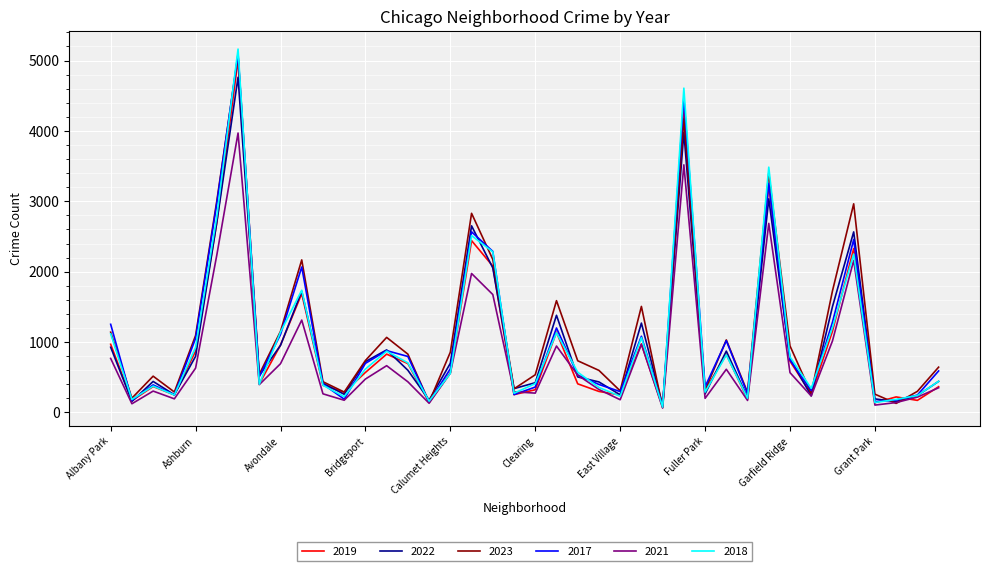

What is the maximum value shown in the chart?

5163